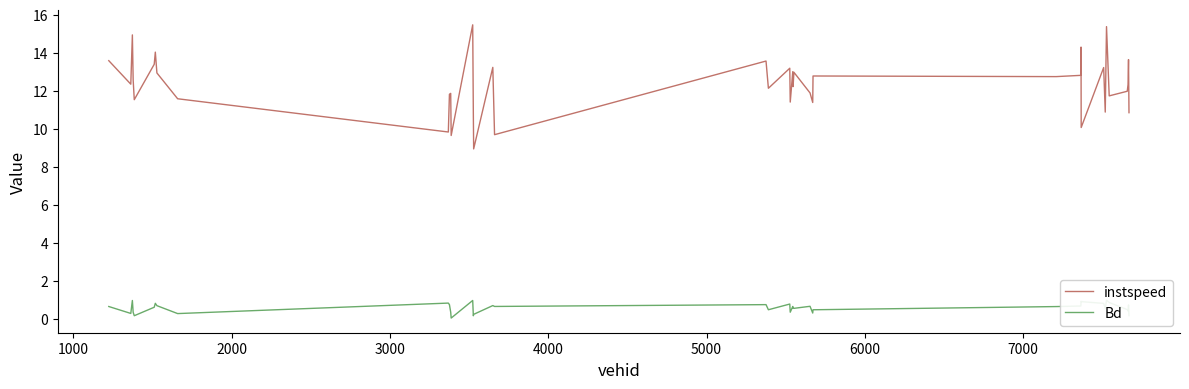

What is the sum of all Bd values?

22.7